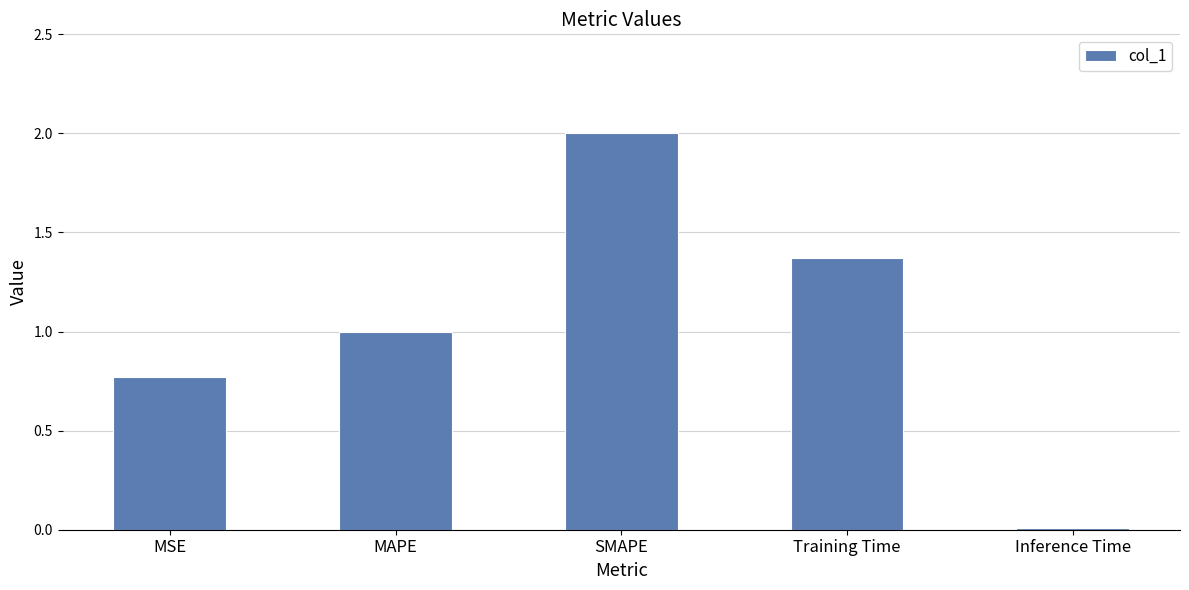

The value at MSE is 1.1. True or false?

False